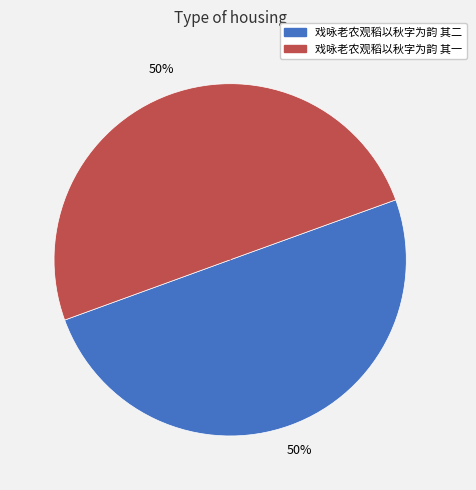

True or false: 戏咏老农观稻以秋字为韵 其一 accounts for 42% of the total.

False